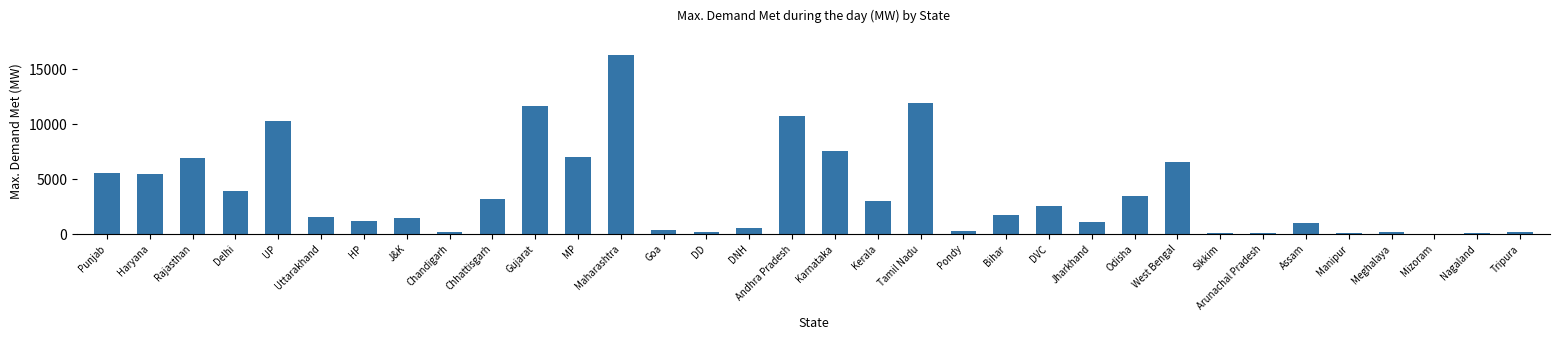

Are the bars horizontal?

No